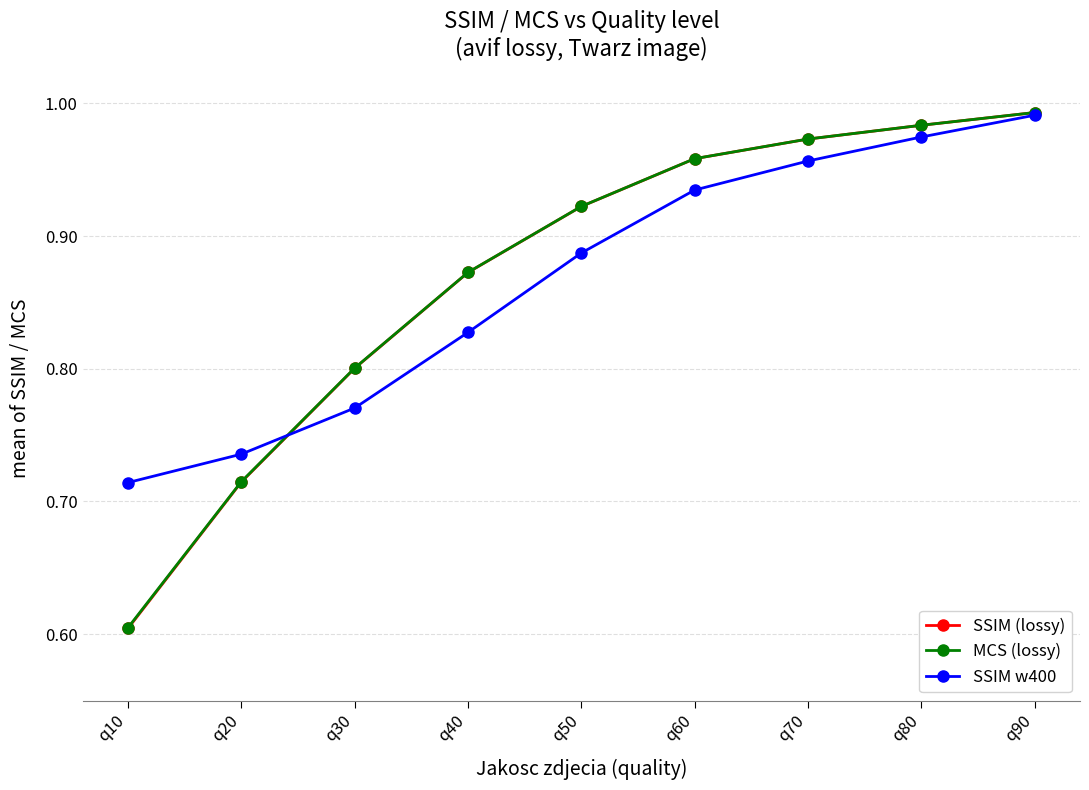

At which category is the sum across all series the highest?

q90